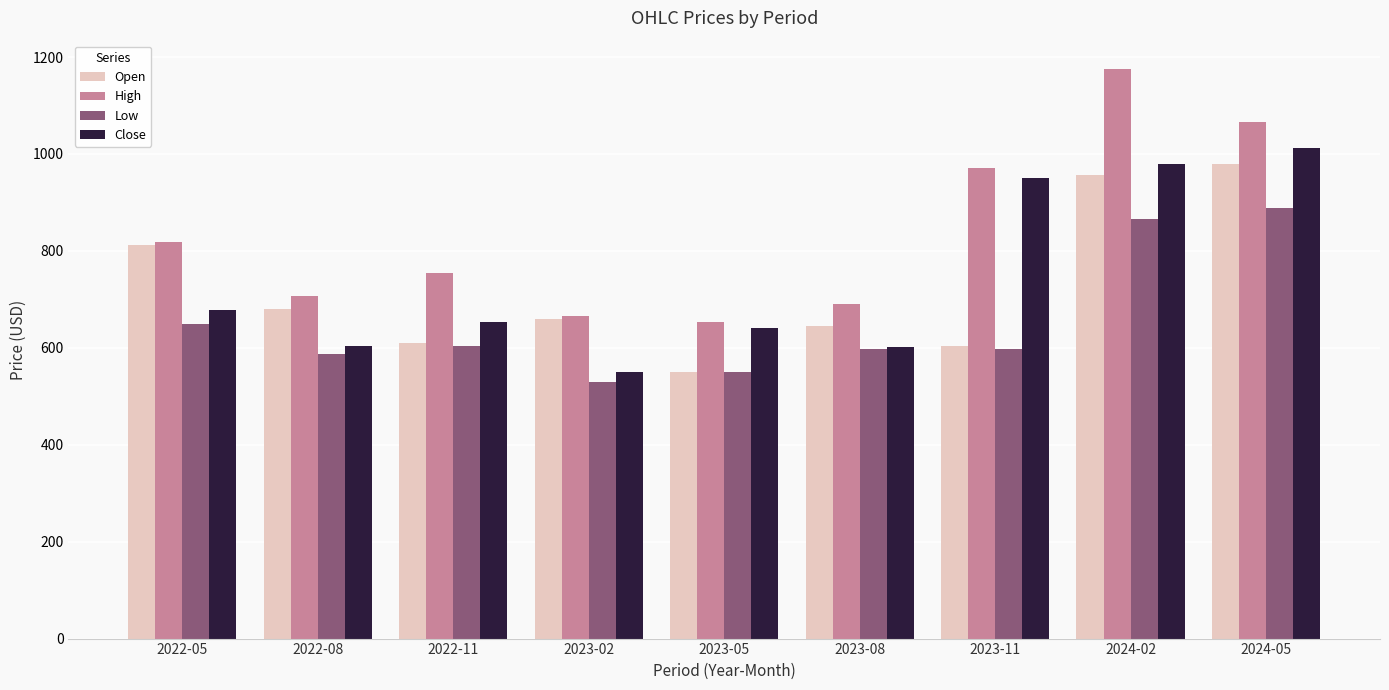

What is the label of the 7th bar from the right?

2022-11